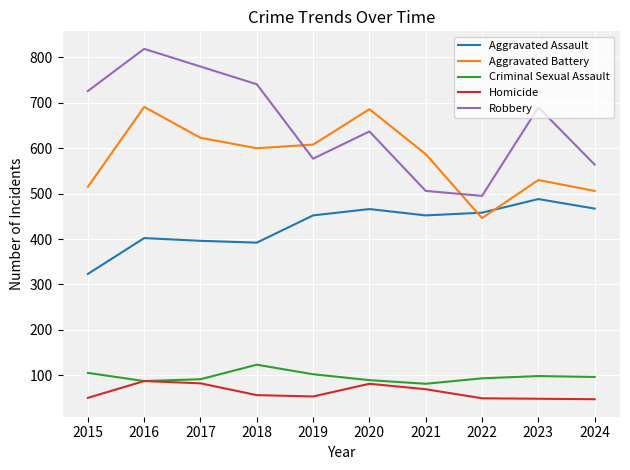

True or false: Aggravated Assault and Criminal Sexual Assault intersect in this chart.

False